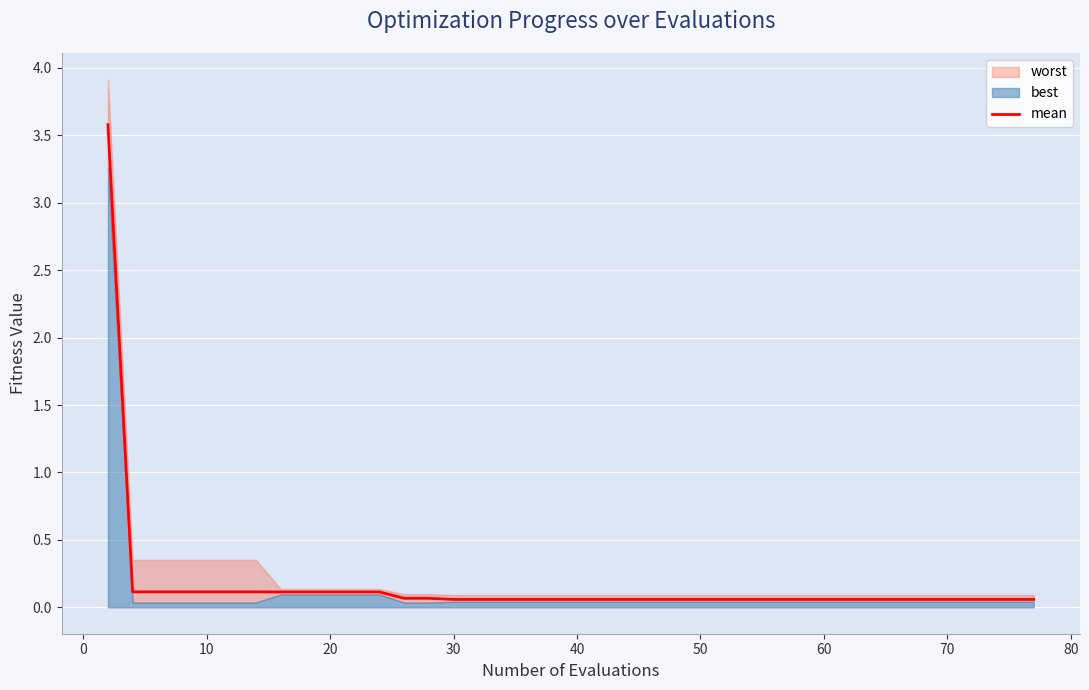

What is the highest value of the mean series?

3.6